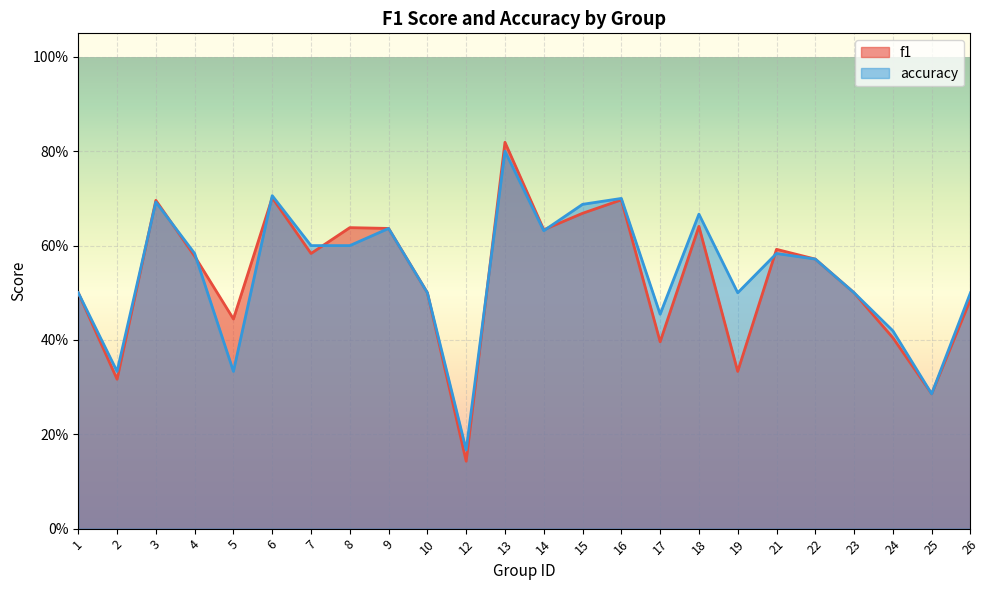

Which series has the largest range (max minus min)?

f1